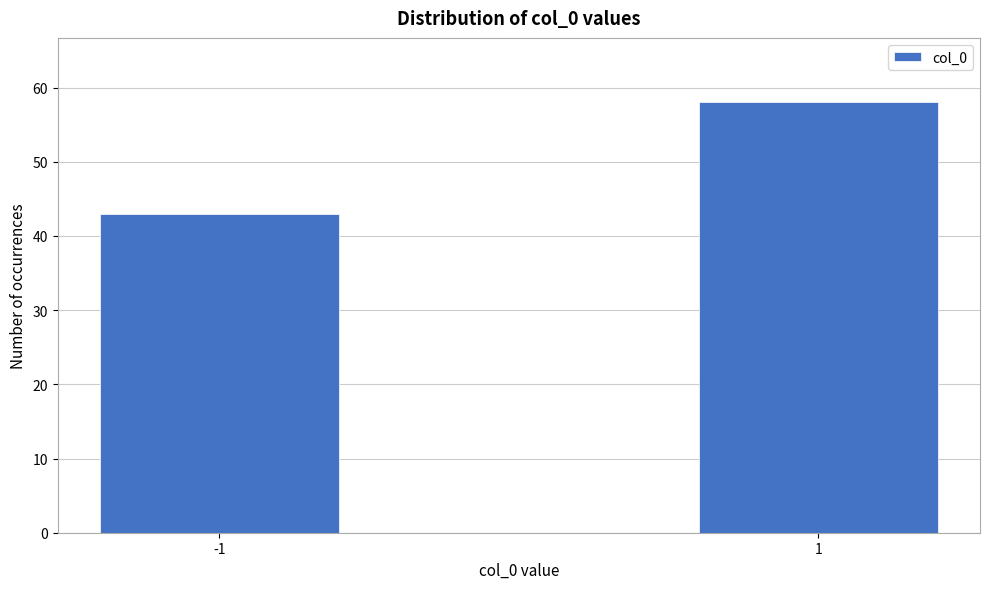

Reading right to left, extract all data points from this chart.

58	43